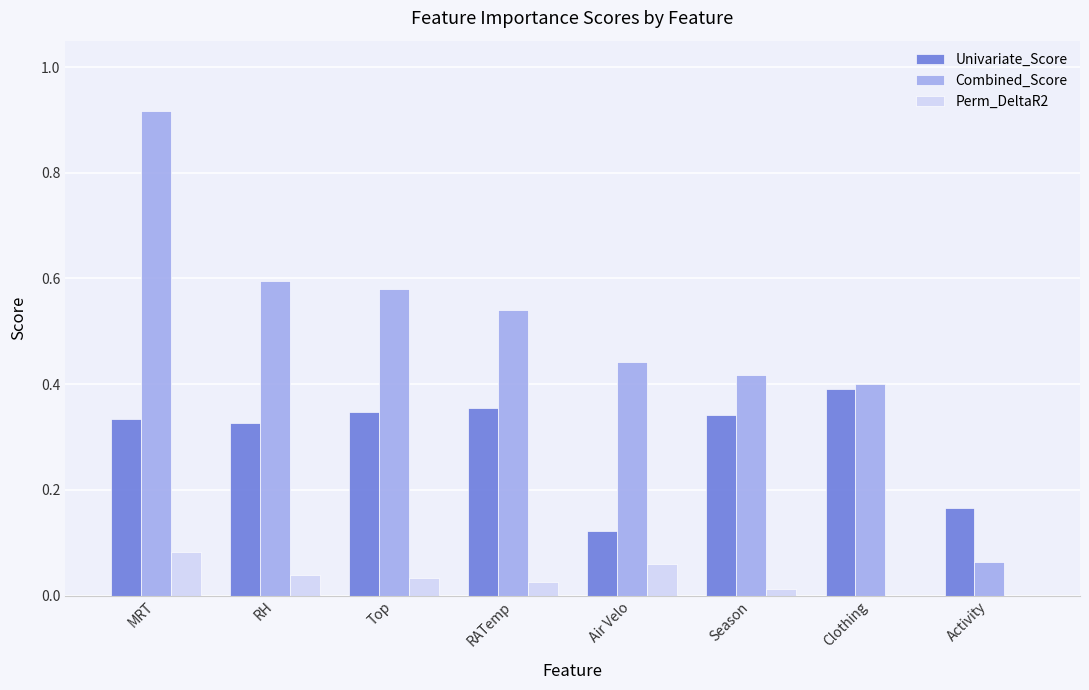

At which category does the chart reach its peak across all series?

MRT